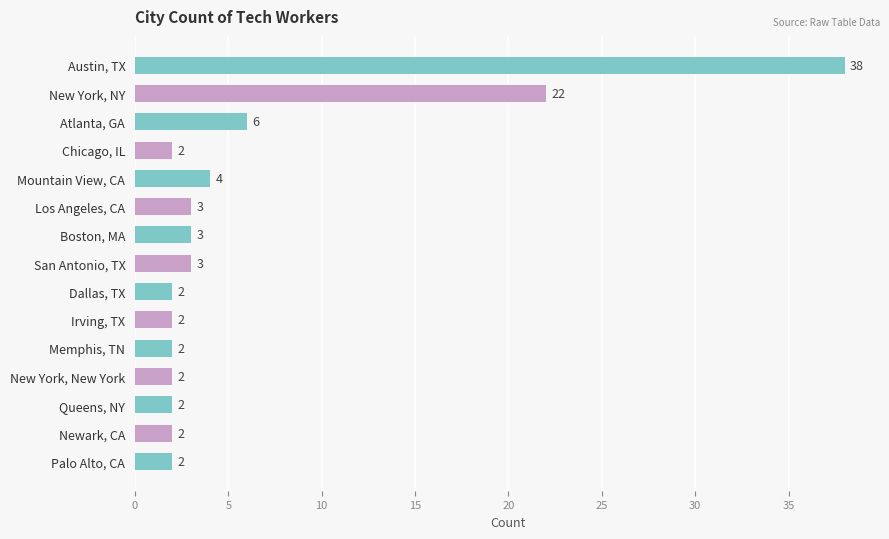

True or false: the data shows 6 at Atlanta, GA.

True